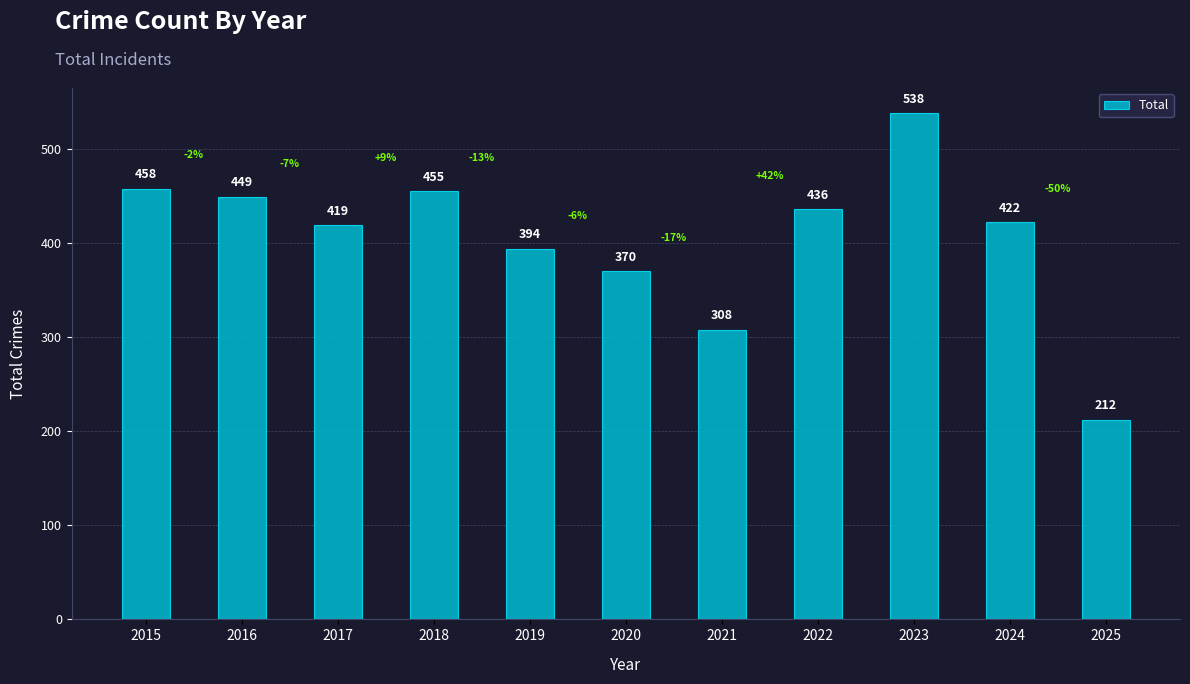

List the labels in order of value, smallest first.

2025, 2021, 2020, 2019, 2017, 2024, 2022, 2016, 2018, 2015, 2023